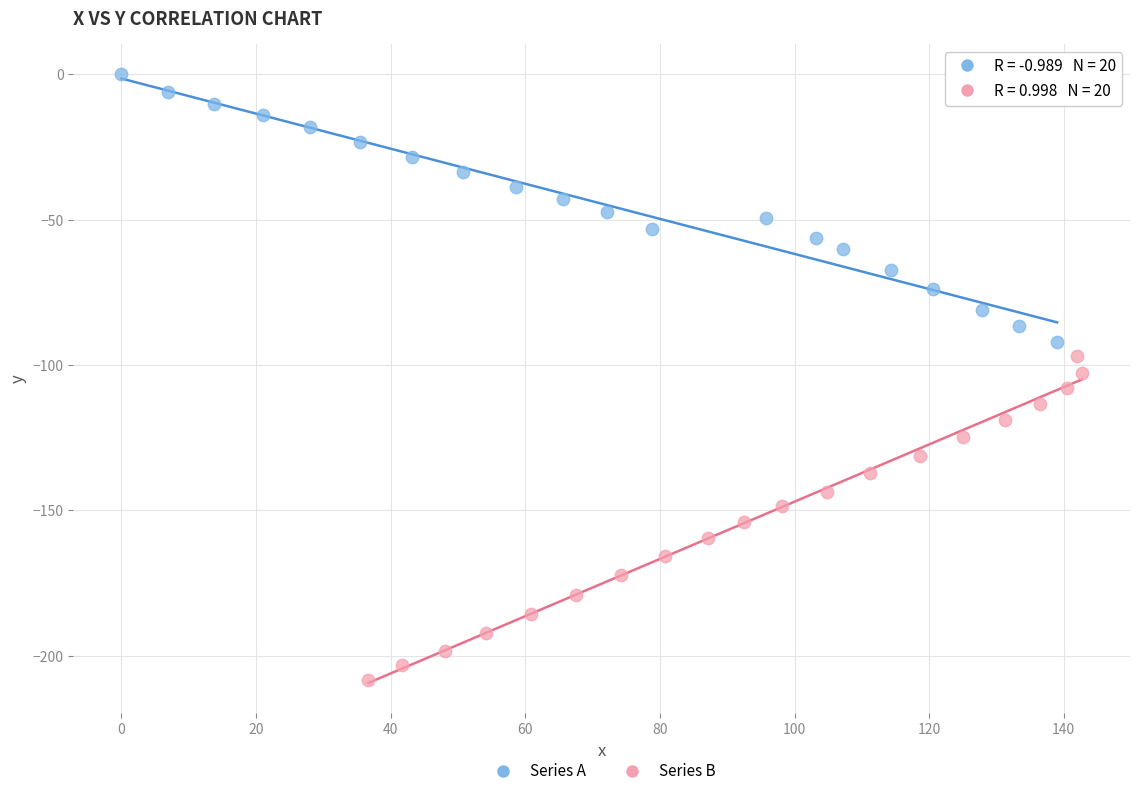

Which series contains the highest Y value?

Series A